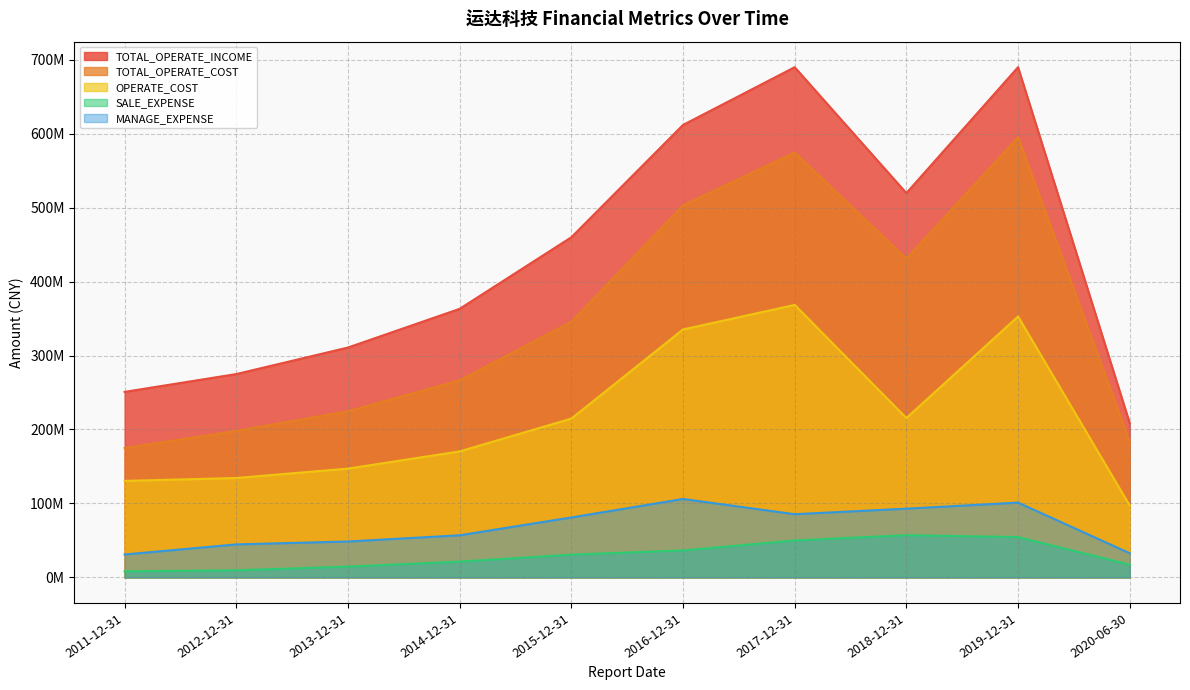

Which series changed the most between 2012-12-31 and 2017-12-31?

TOTAL_OPERATE_INCOME